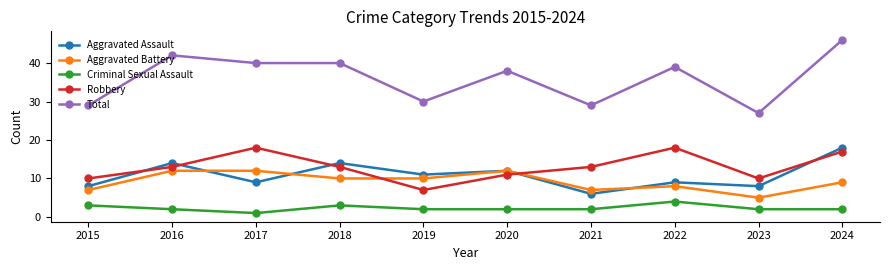

True or false: Aggravated Battery and Total cross at least once.

False